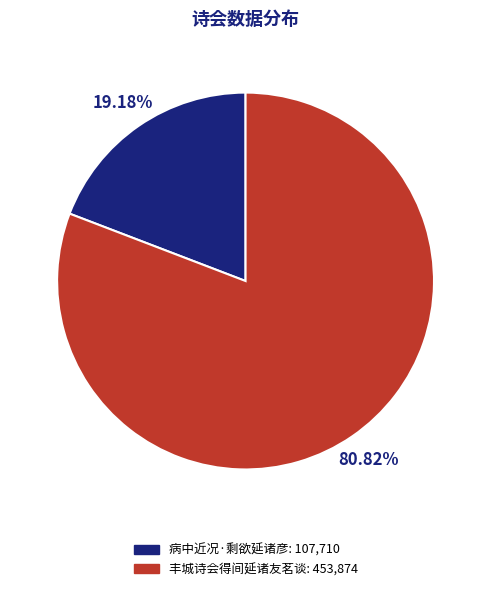

Between 丰城诗会得间延诸友茗谈 and 病中近况·剩欲延诸彦, which is larger?

丰城诗会得间延诸友茗谈